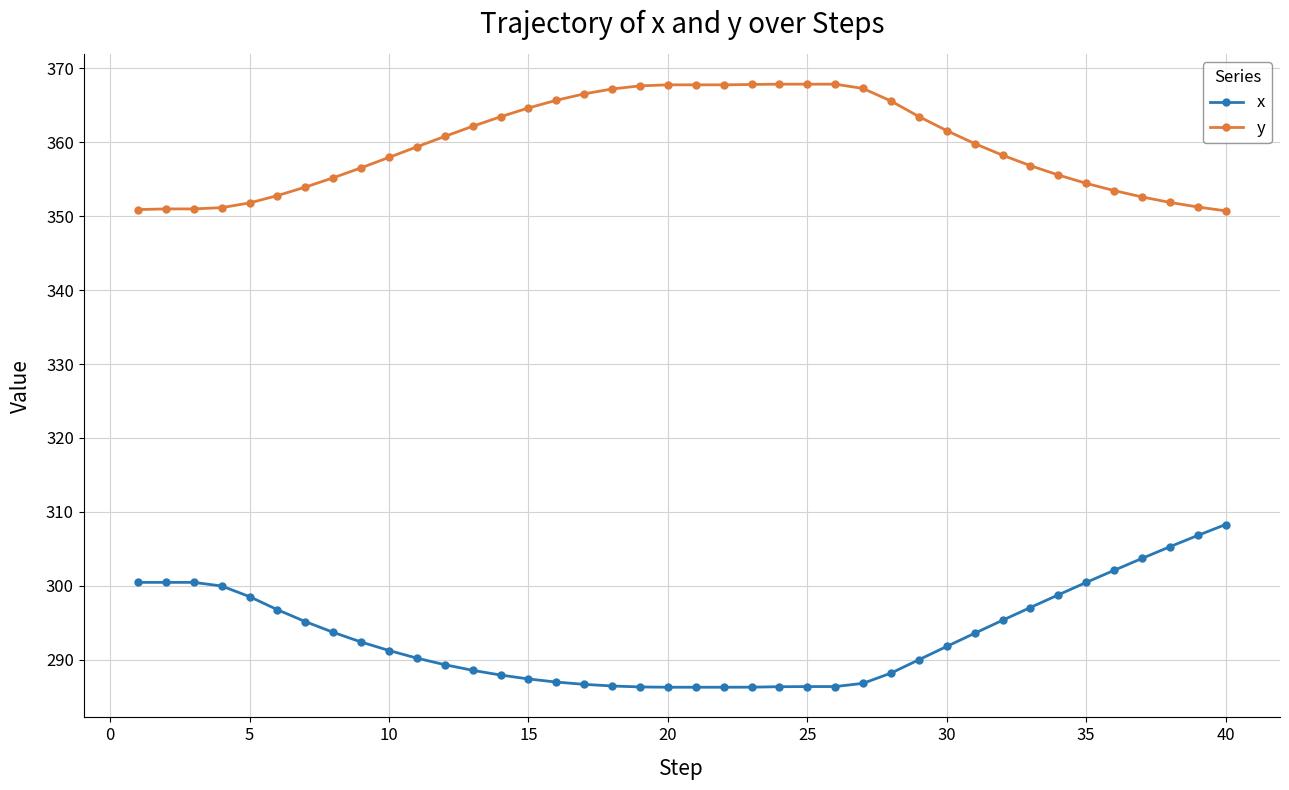

True or false: x and y cross at least once.

False